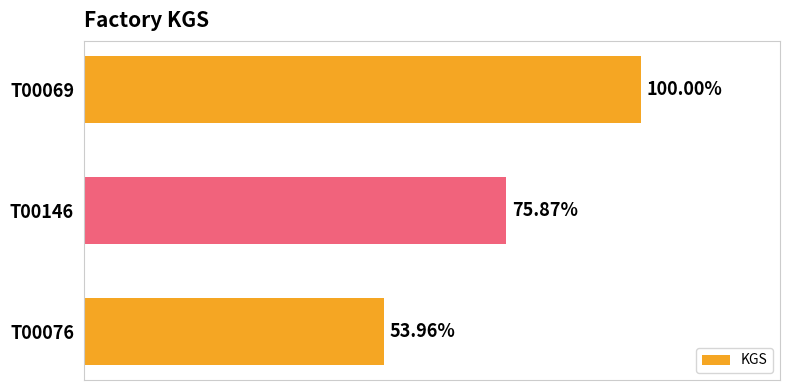

Are the bars horizontal?

Yes